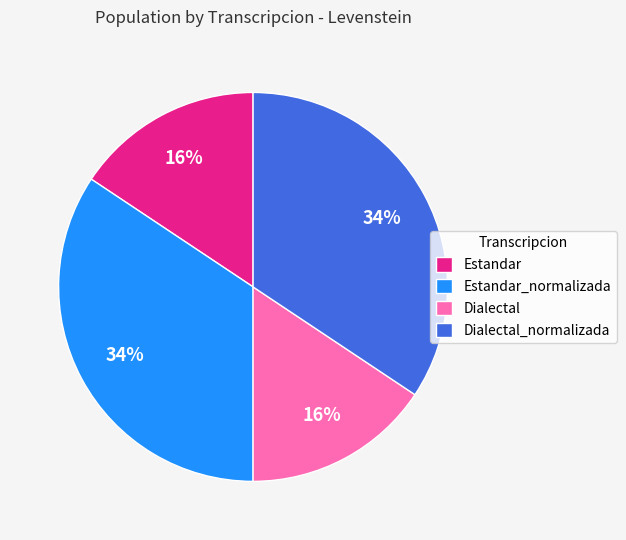

True or false: Estandar accounts for 2% of the total.

False